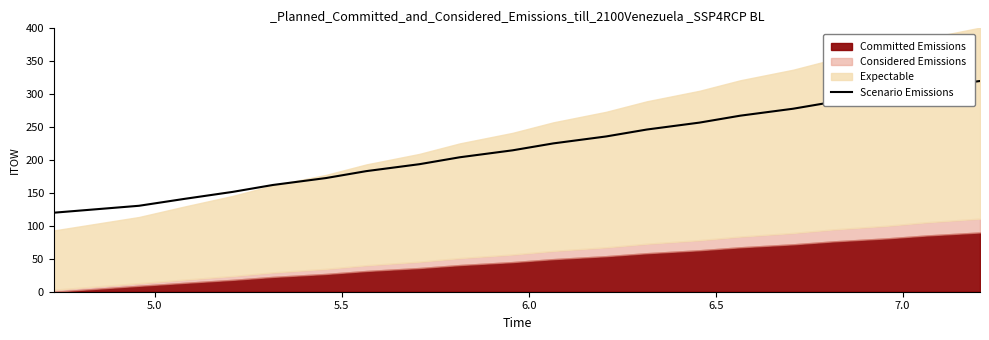

What is the lowest value of the Scenario Emissions series?

120.0